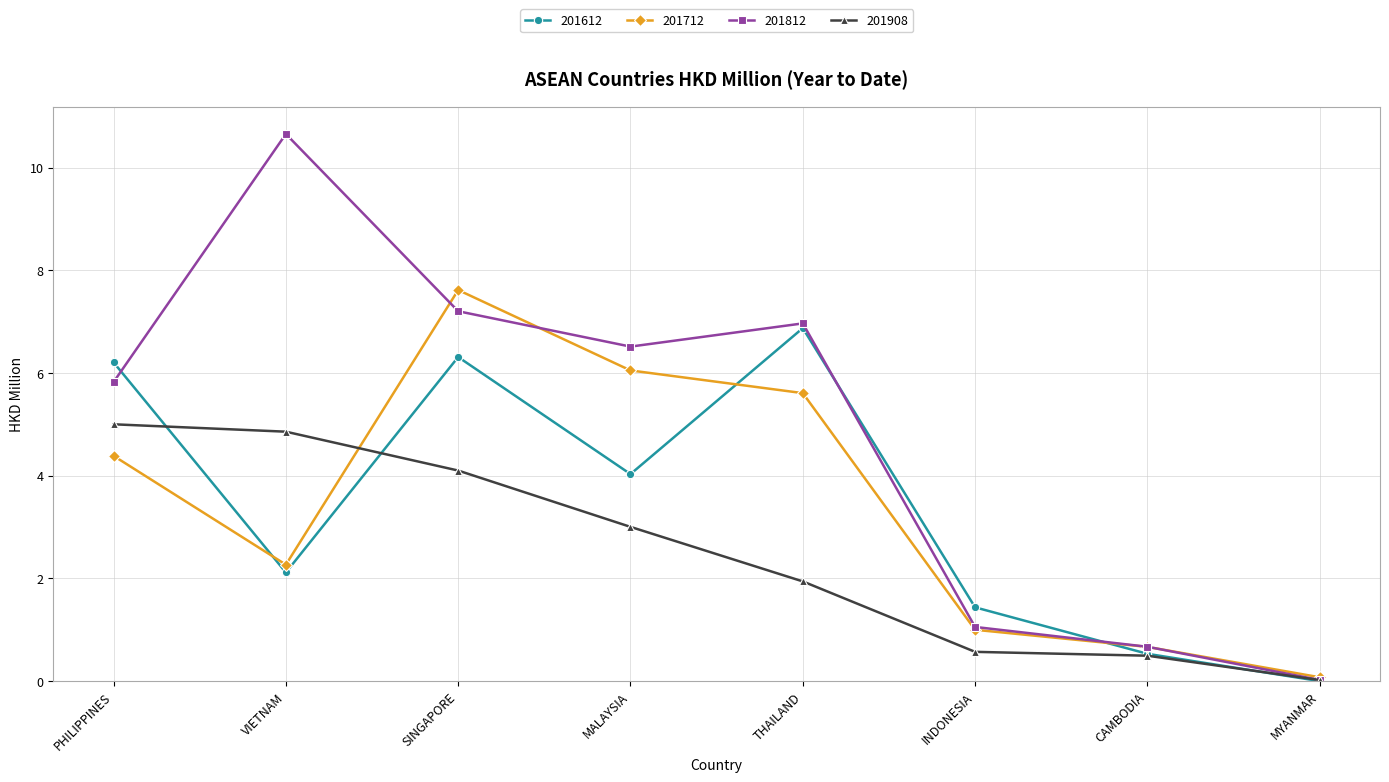

What is the label of the 1st point from the right?

MYANMAR